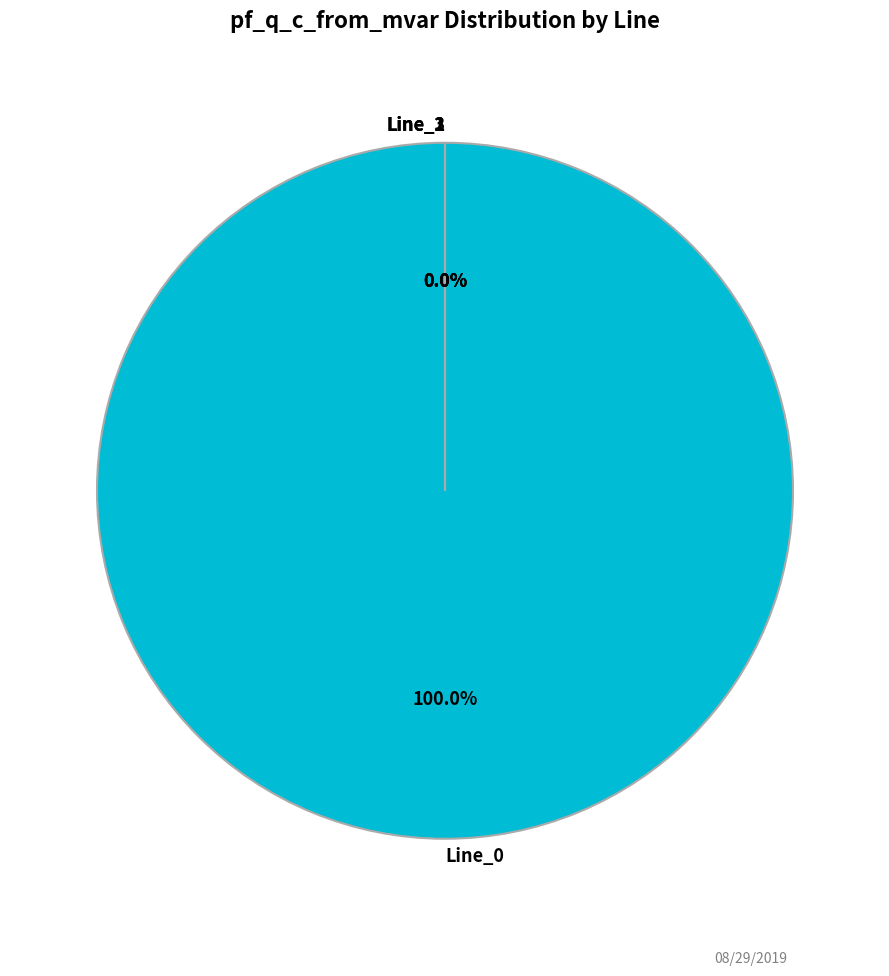

Is it true that Line_2 is 0% of the pie?

True